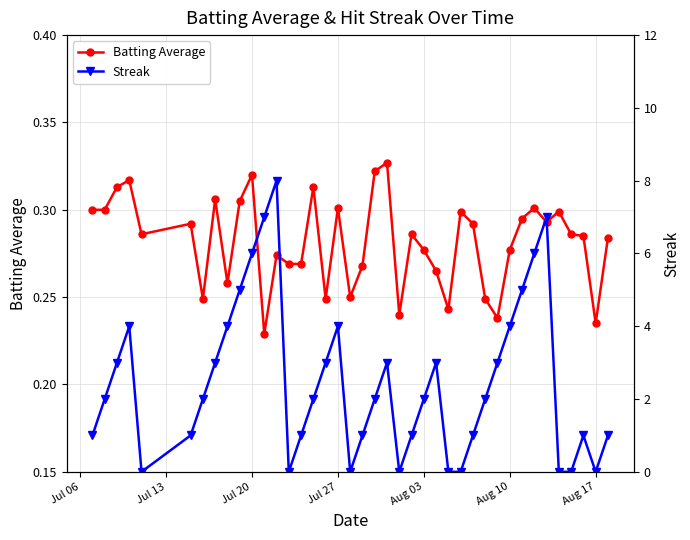

At how many categories does at least one series exceed 3?

11